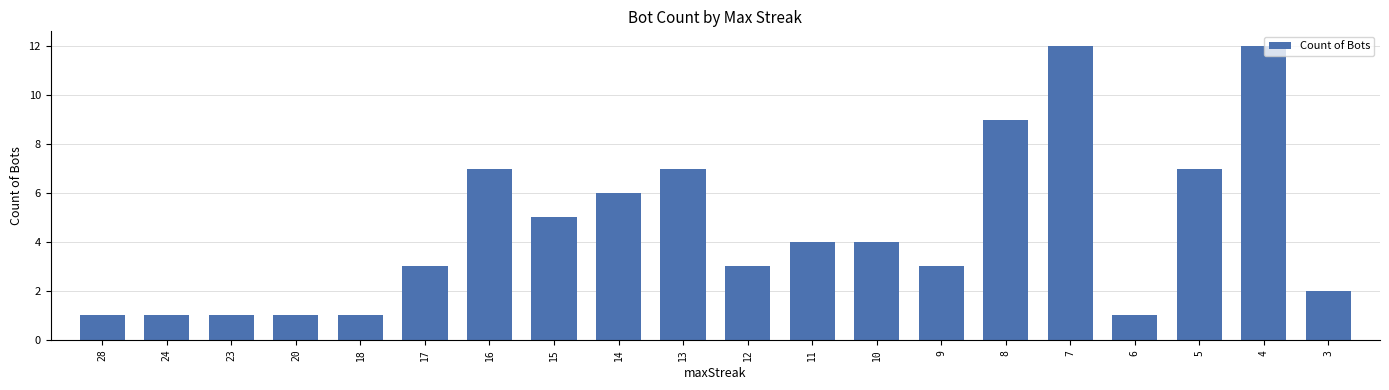

What value does the data have at 14, to the nearest 5?

5